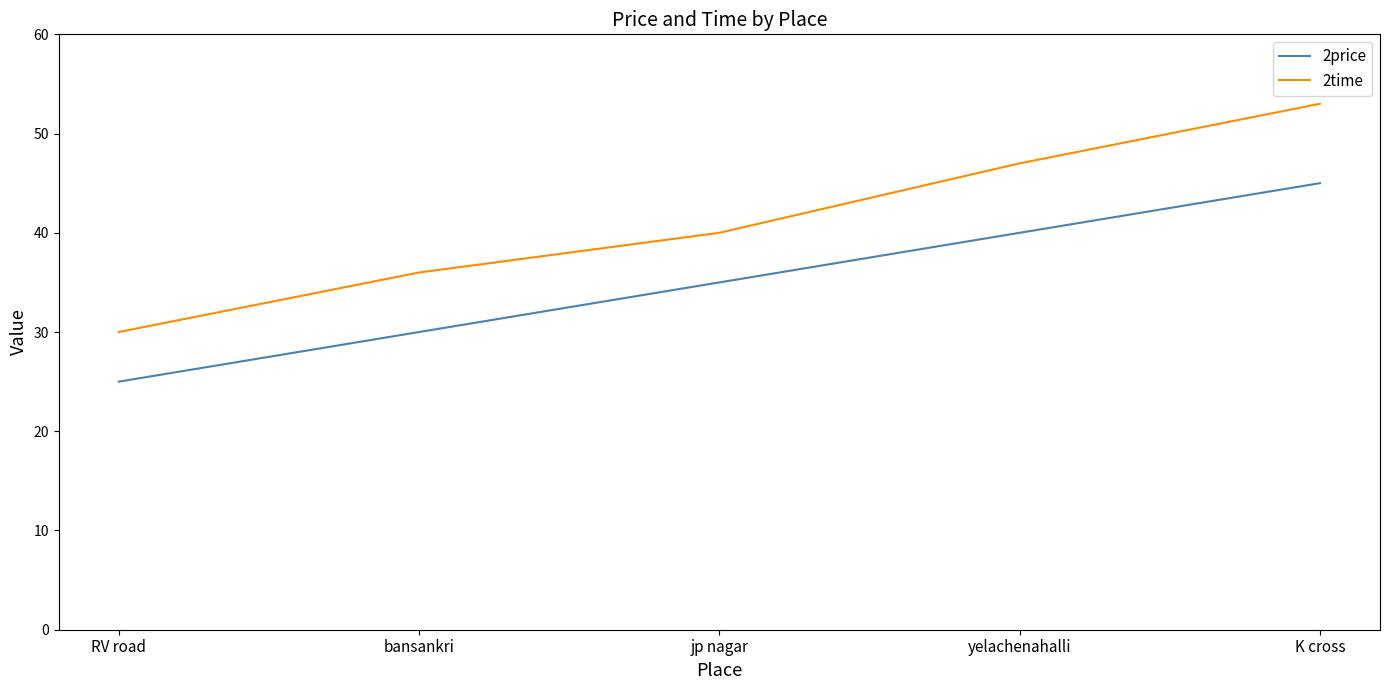

What is the minimum value for 2price?

25